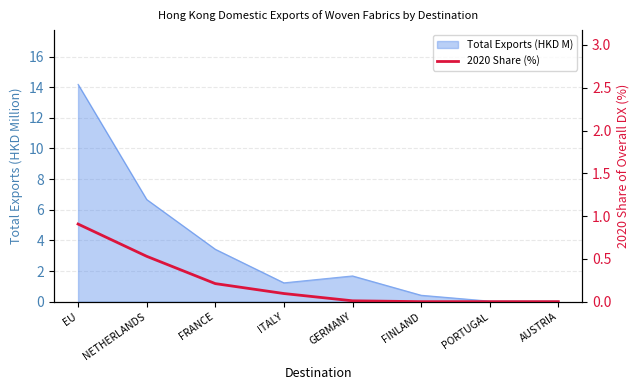

Between NETHERLANDS and FINLAND, which is larger?

NETHERLANDS